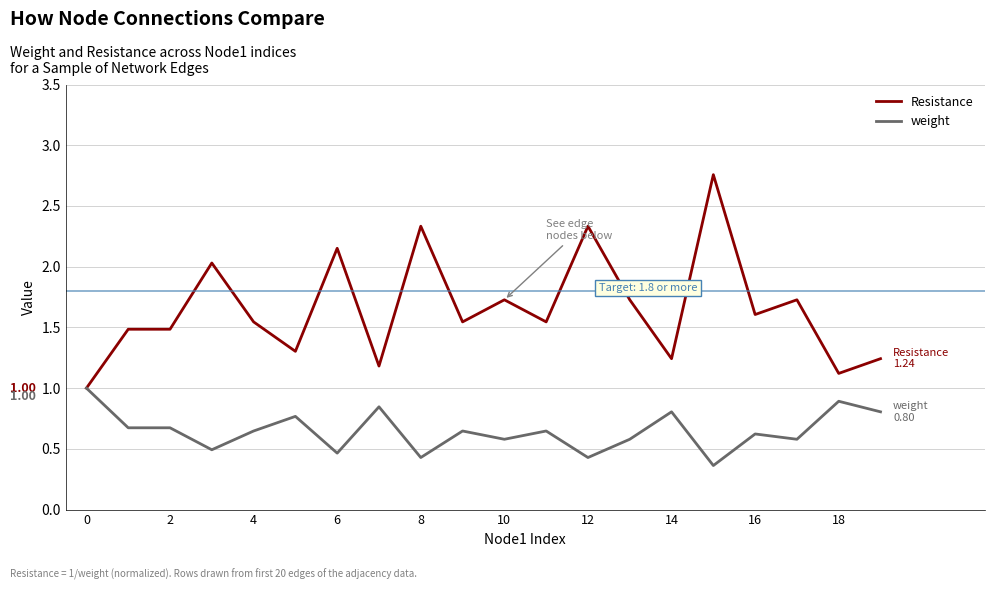

Rank the series by their maximum value, from lowest to highest.

weight, Resistance